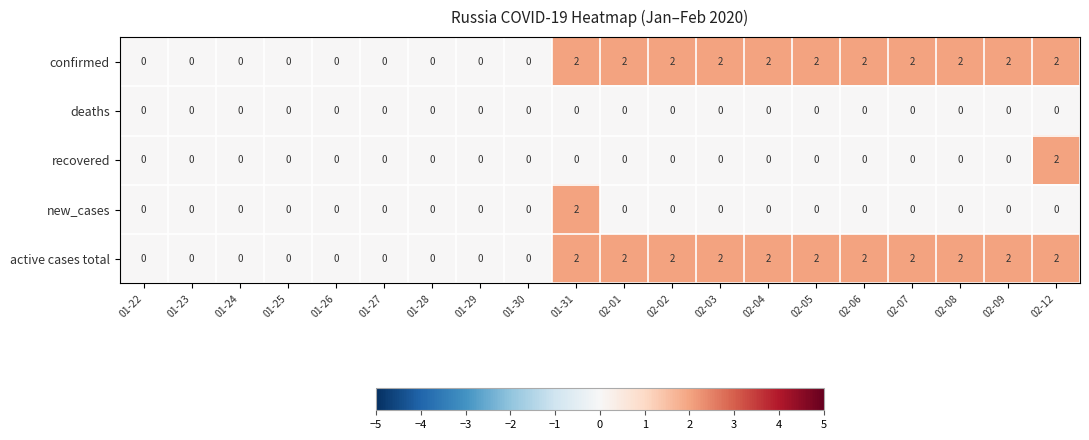

What is the total value across all series at 02-01?

4